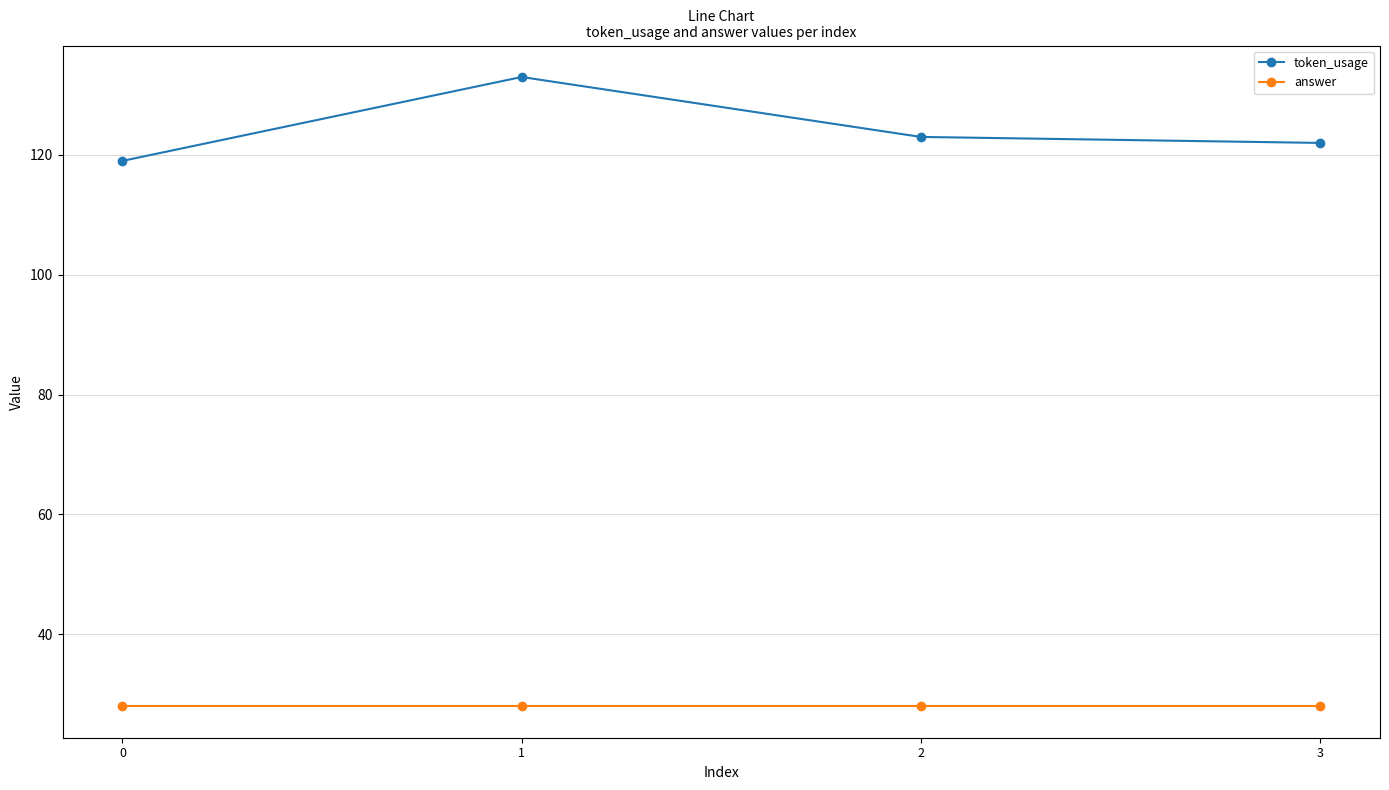

How many lines are shown in the chart?

2